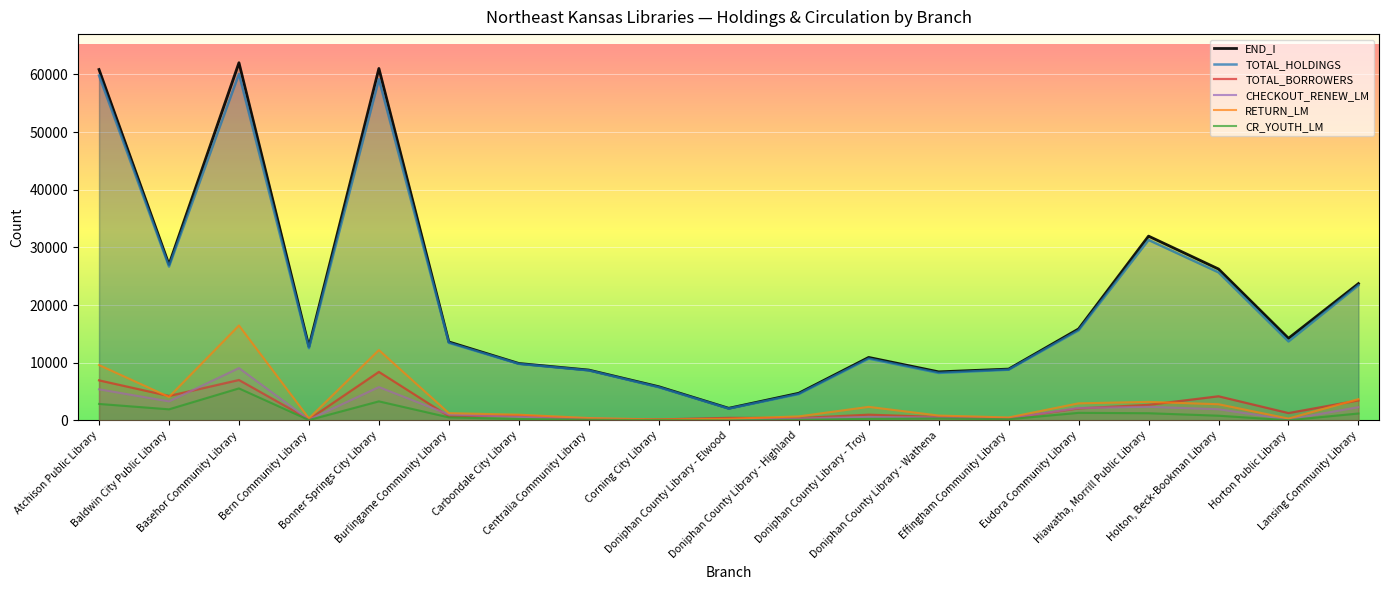

What is the average value of the END_I series?

21519